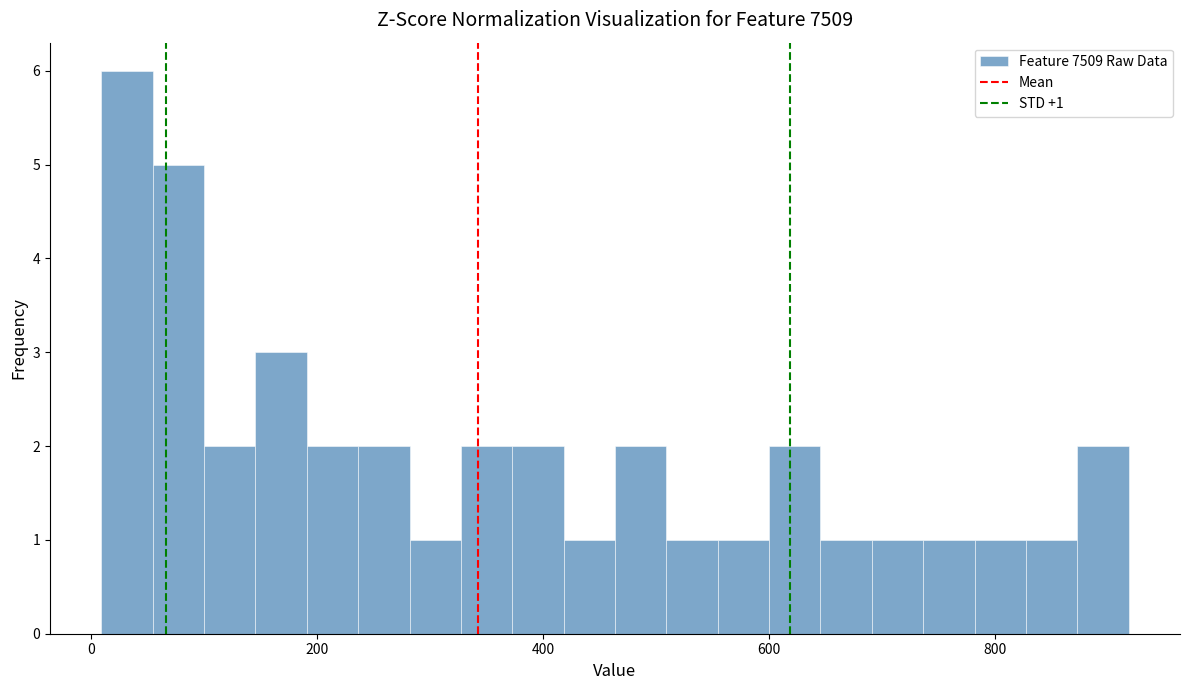

Read against the x-axis, roughly where is the centre of the tallest bar?

40